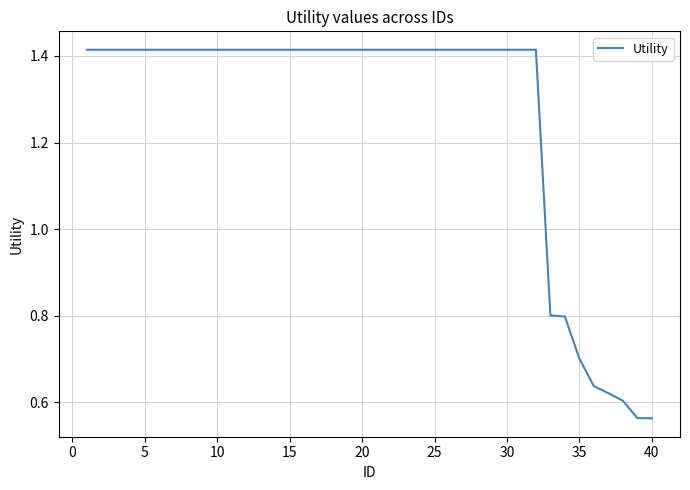

Reading right to left, list all the values displayed in this chart.

0.6	0.6	0.6	0.6	0.6	0.7	0.8	0.8	1.4	1.4	1.4	1.4	1.4	1.4	1.4	1.4	1.4	1.4	1.4	1.4	1.4	1.4	1.4	1.4	1.4	1.4	1.4	1.4	1.4	1.4	1.4	1.4	1.4	1.4	1.4	1.4	1.4	1.4	1.4	1.4